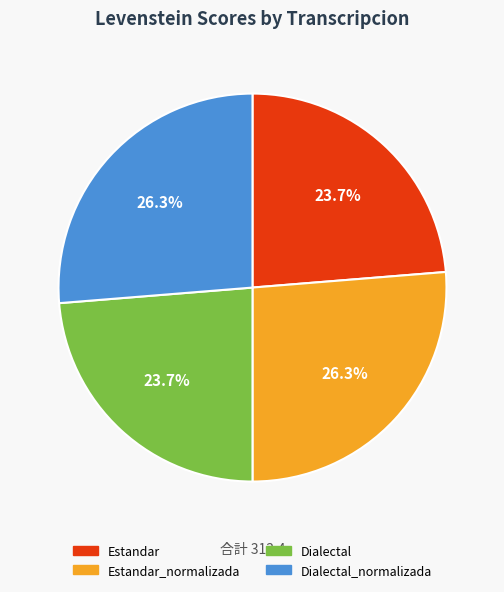

To the nearest percent, what percentage of the pie is Estandar?

24%